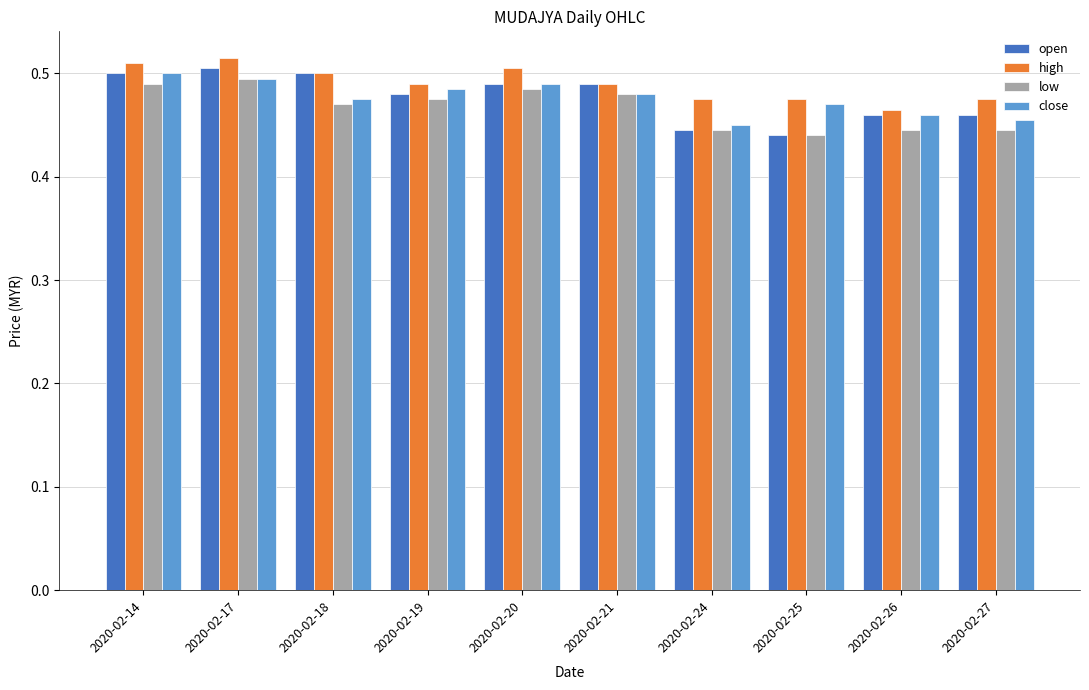

How many bars are there in total?

40